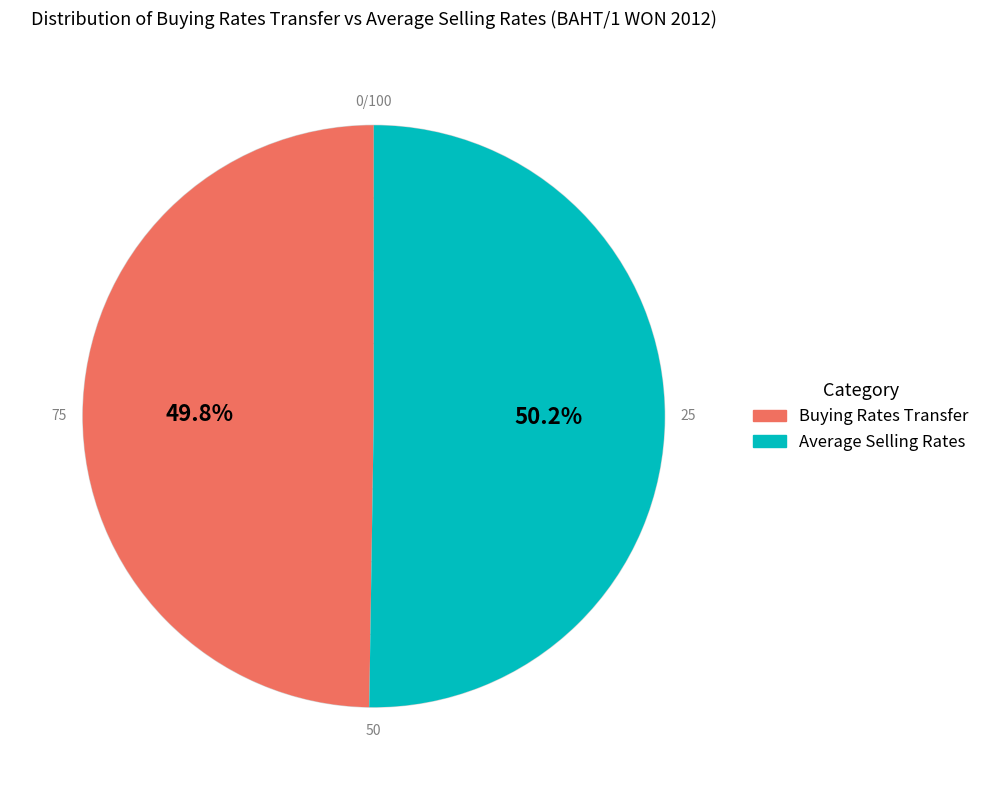

Is there any slice that represents more than half of the pie?

Yes